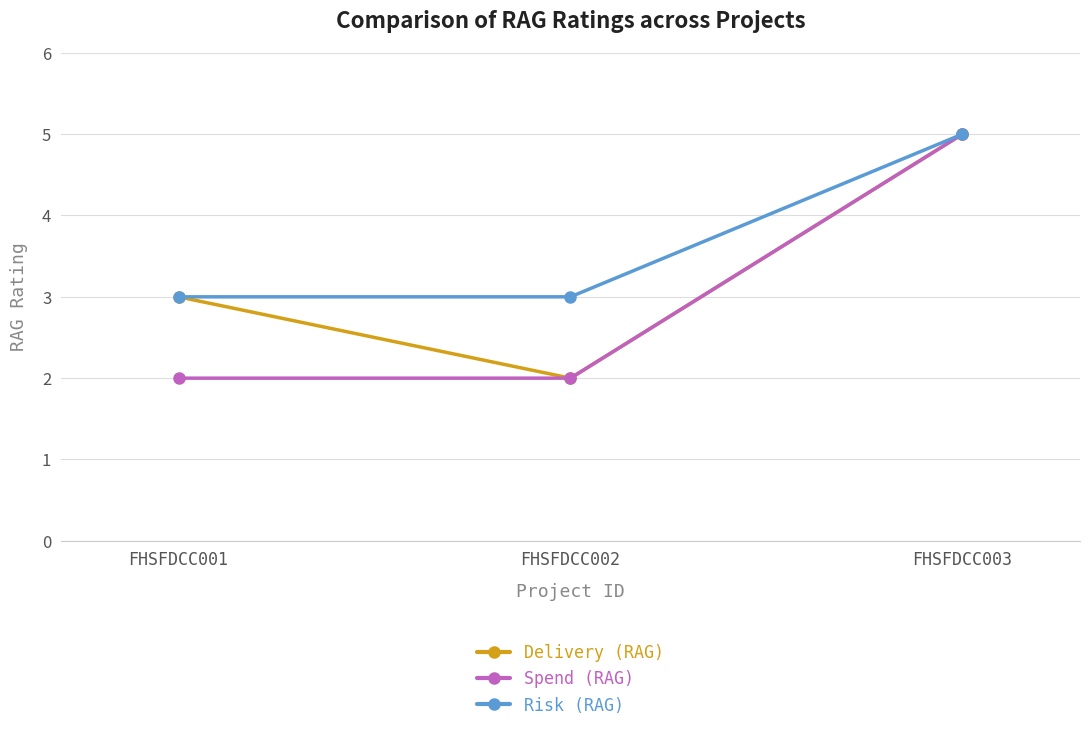

Rank the categories by Delivery (RAG) value from highest to lowest.

FHSFDCC003, FHSFDCC001, FHSFDCC002